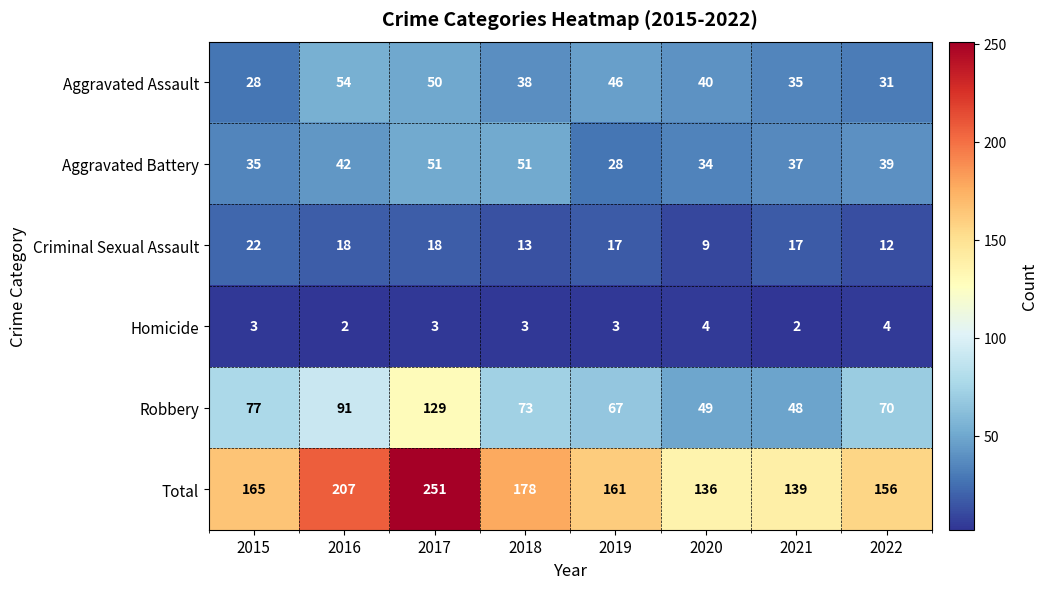

The value of Aggravated Battery at 2021 is 8. True or false?

False